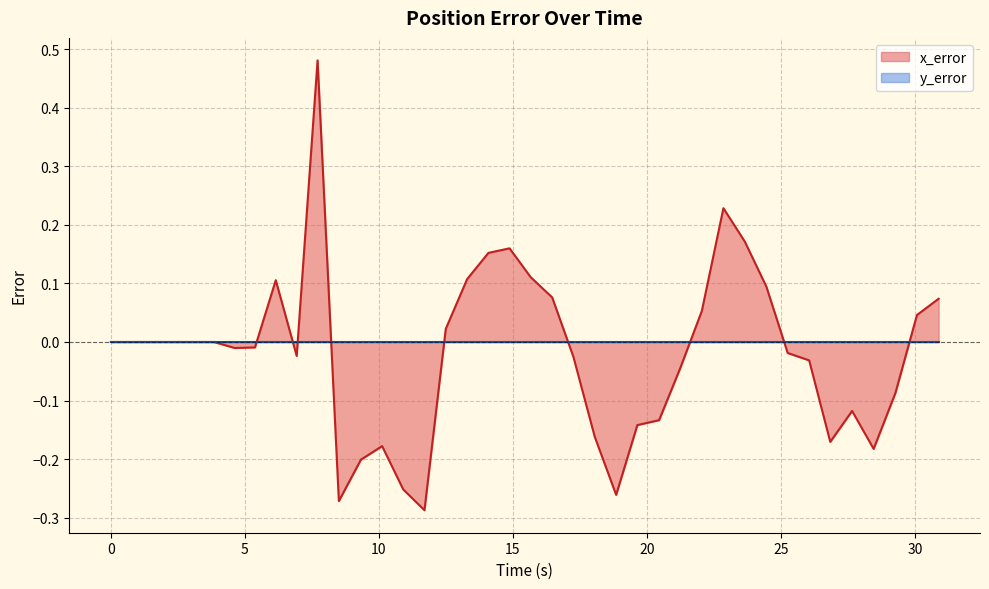

How many values are below 0?

20